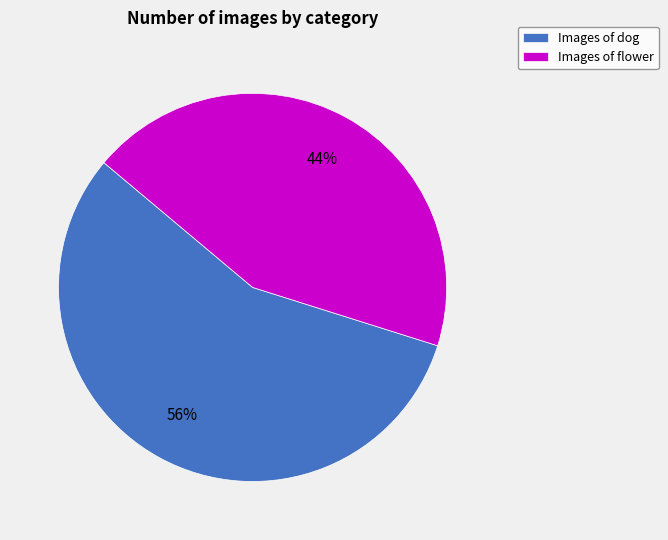

Rank the categories by value from highest to lowest.

Images of dog, Images of flower